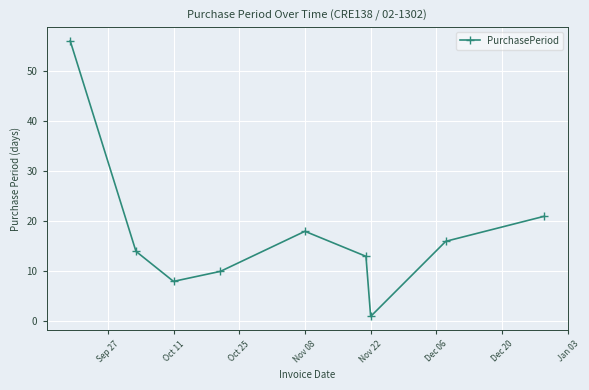

What is the minimum value shown in the chart?

1